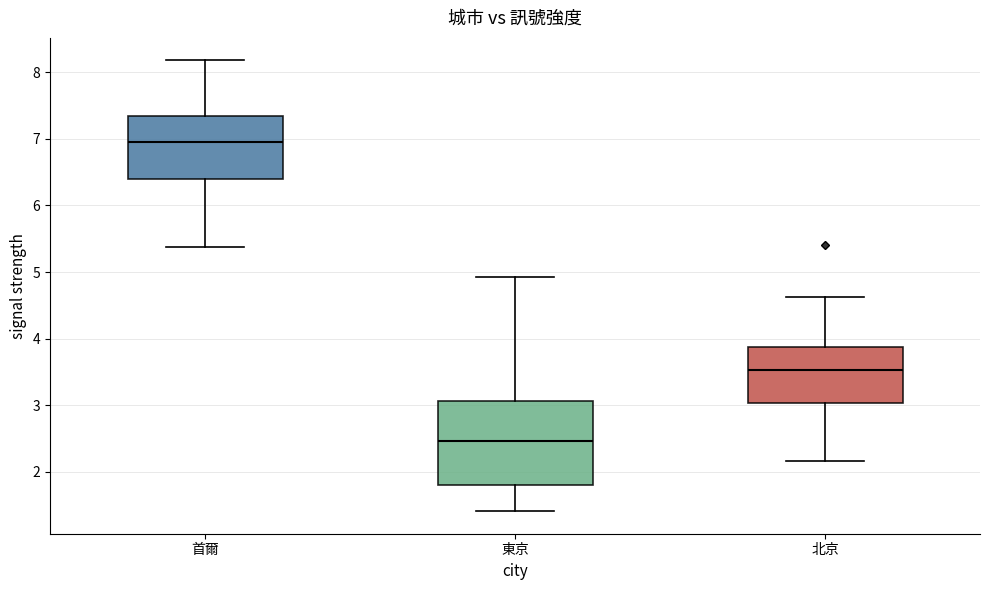

Reading left to right, read every box against the y-axis: the position of its median line, the range the box covers, and the ends of its whiskers. The values are not printed on the chart, so give them approximately, as read against the axis.

首爾: median 7.0, box 6.4 to 7.3, whiskers 5.4 to 8.2
東京: median 2.5, box 1.8 to 3.1, whiskers 1.4 to 4.9
北京: median 3.5, box 3.0 to 3.9, whiskers 2.2 to 4.6